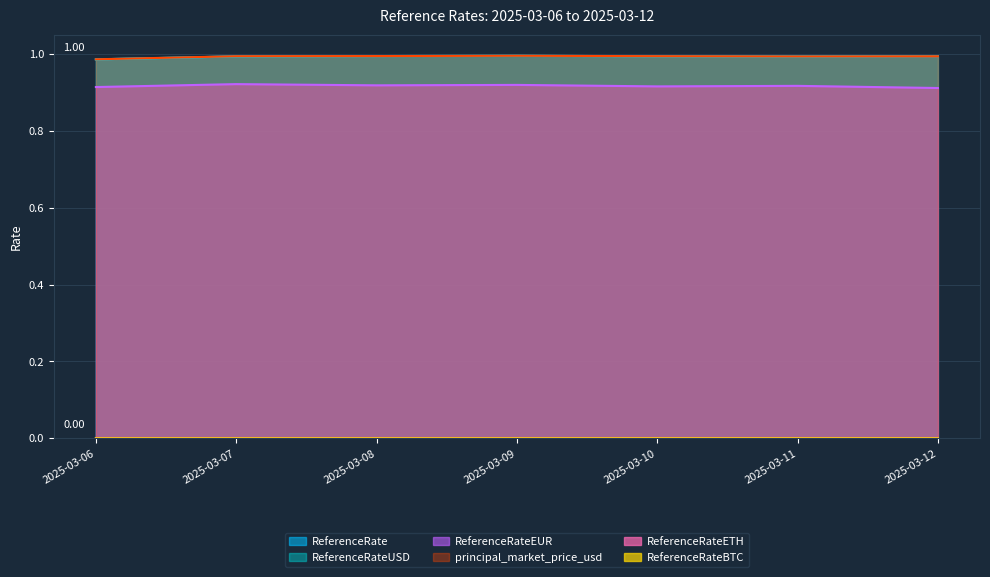

True or false: ReferenceRate and principal_market_price_usd cross at least once.

True